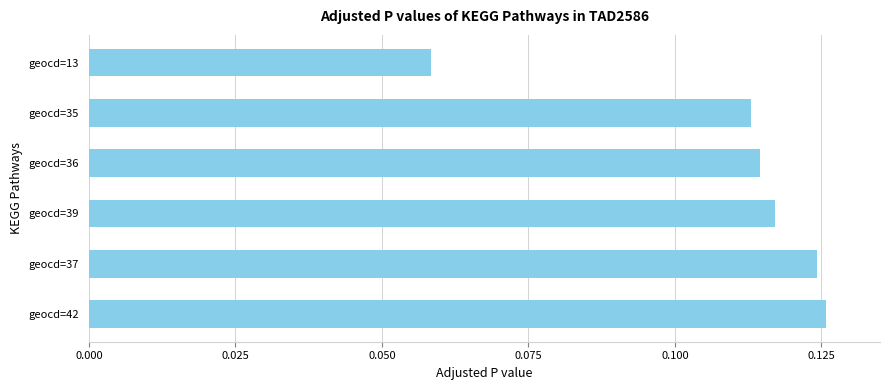

Which category has the lowest value across all series?

geocd=13